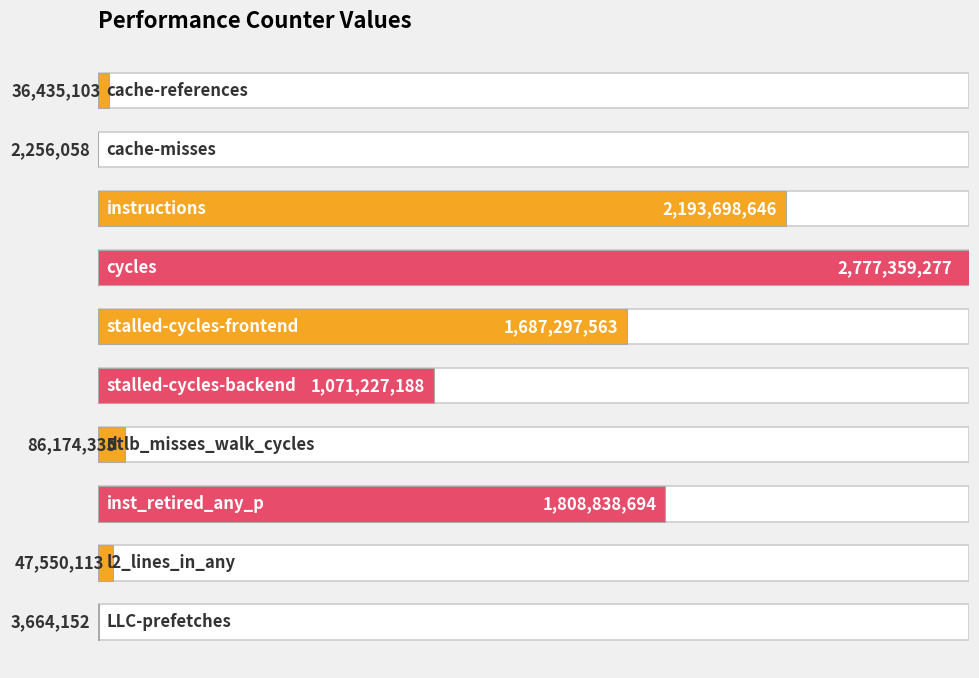

Rank the categories by value from lowest to highest.

1, 9, 0, 8, 6, 5, 4, 7, 2, 3